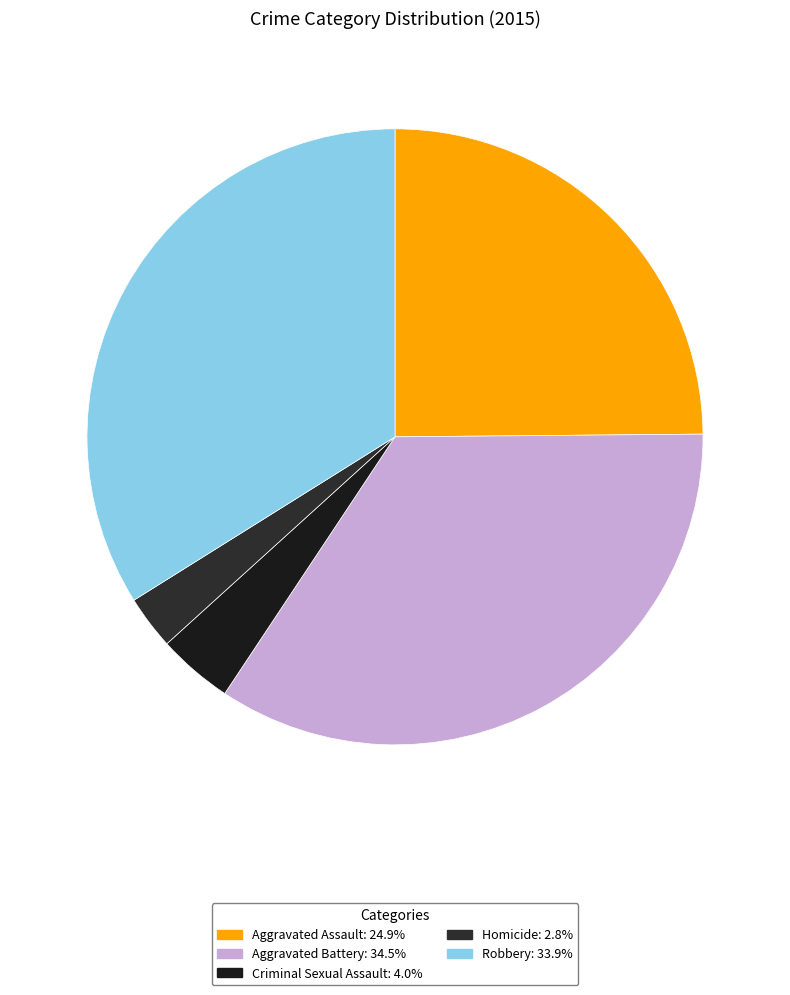

How many slices are in this pie chart?

5